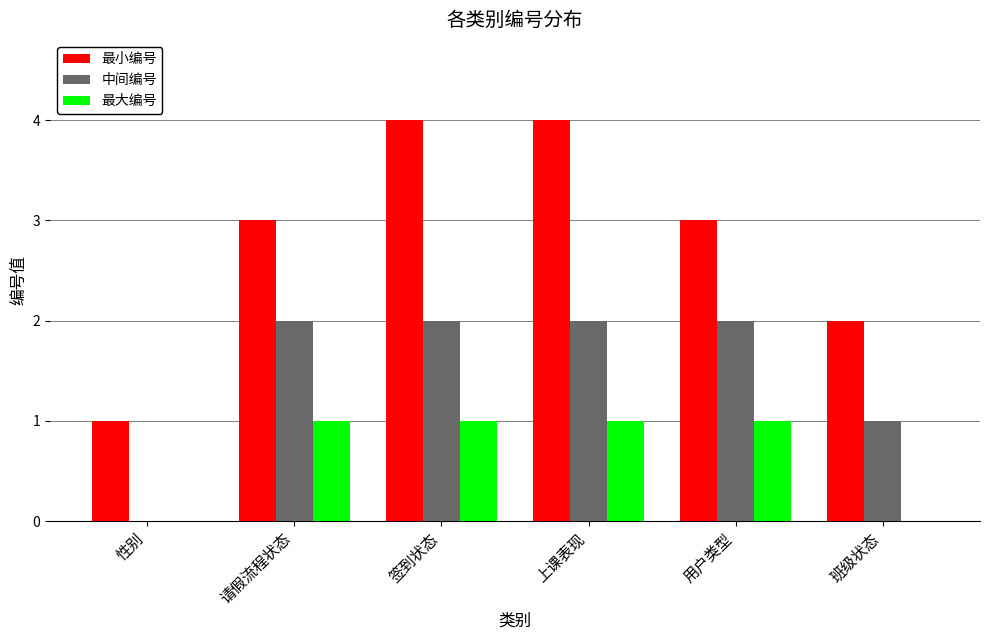

True or false: 中间编号 has a value of -1 at 性别.

False